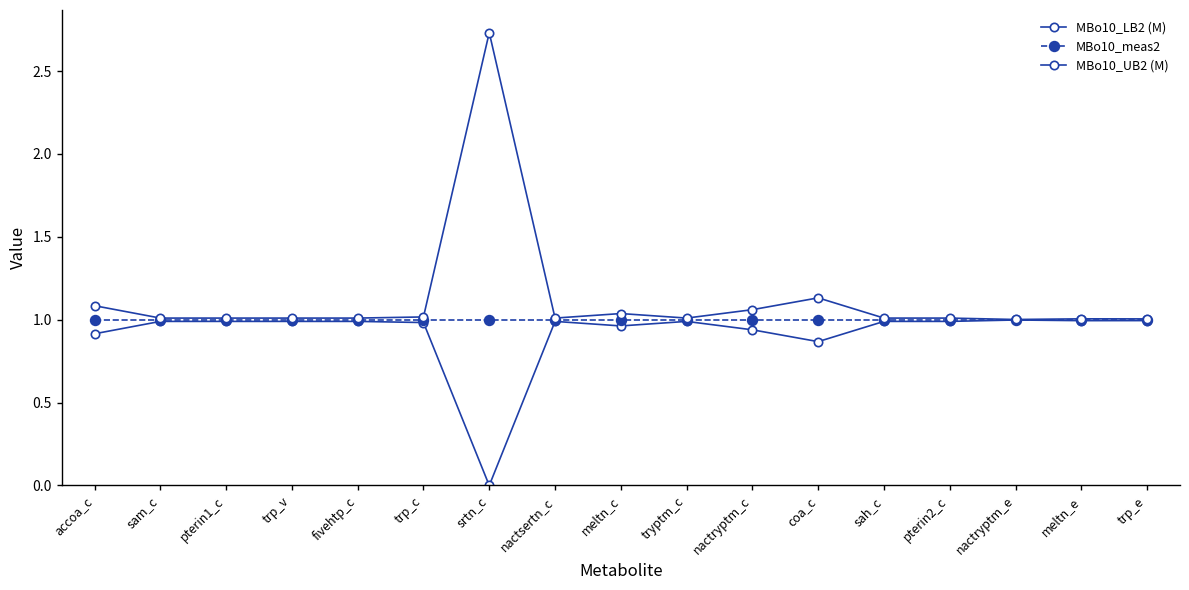

What is the total value across all series at trp_c?

3.0